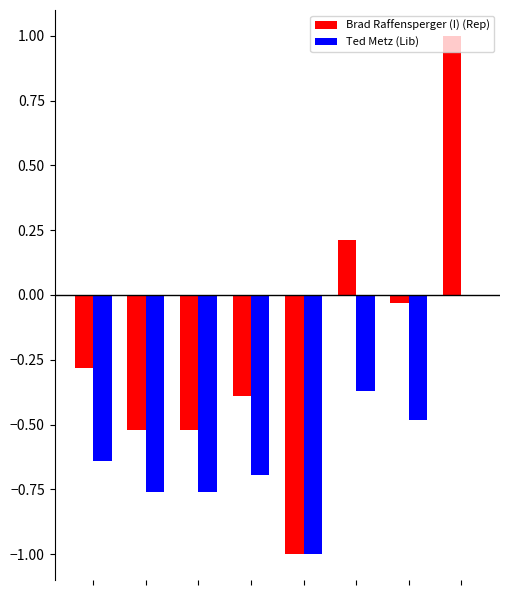

What is the sum of all Ted Metz (Lib) values?

-4.7